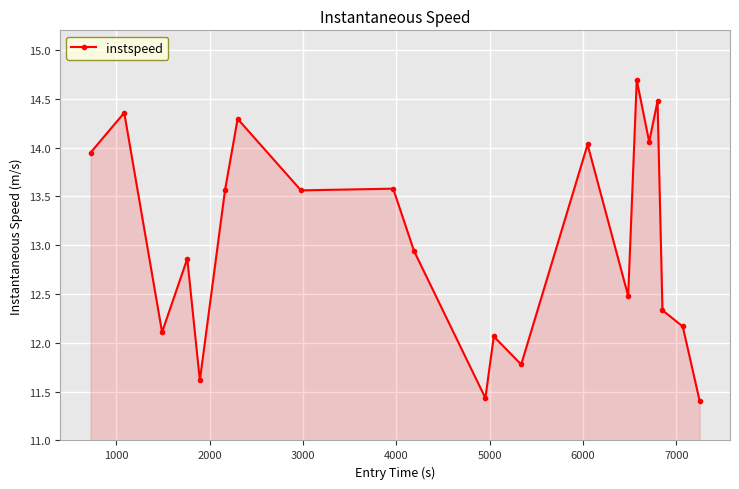

What is the maximum value shown in the chart?

14.7